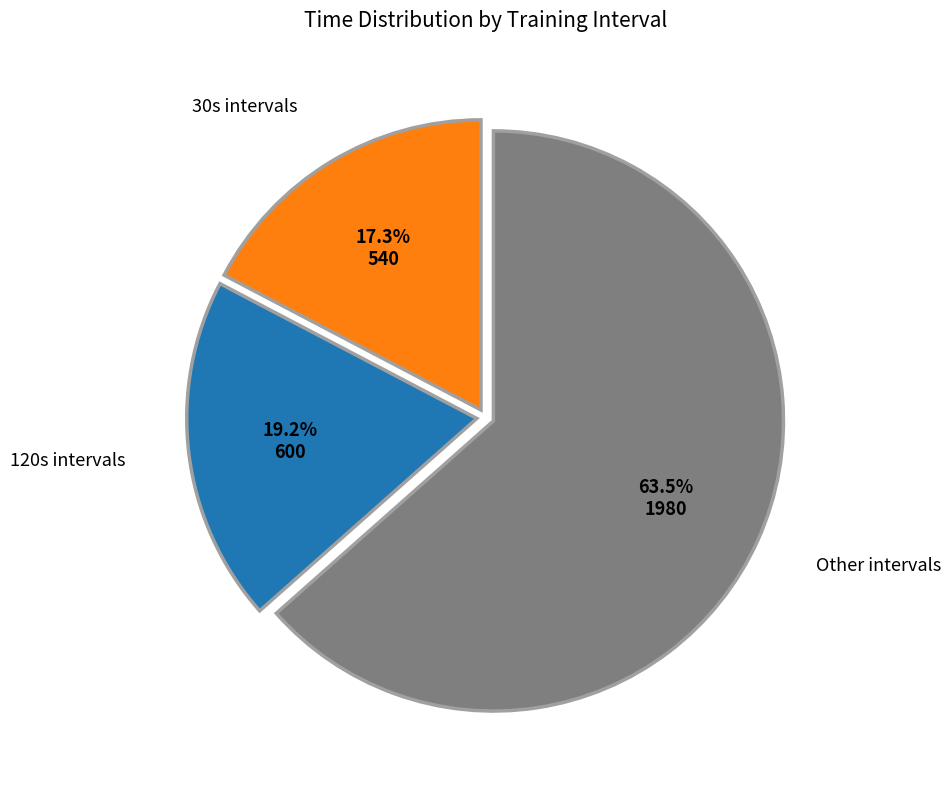

Is there any slice that represents more than half of the pie?

Yes